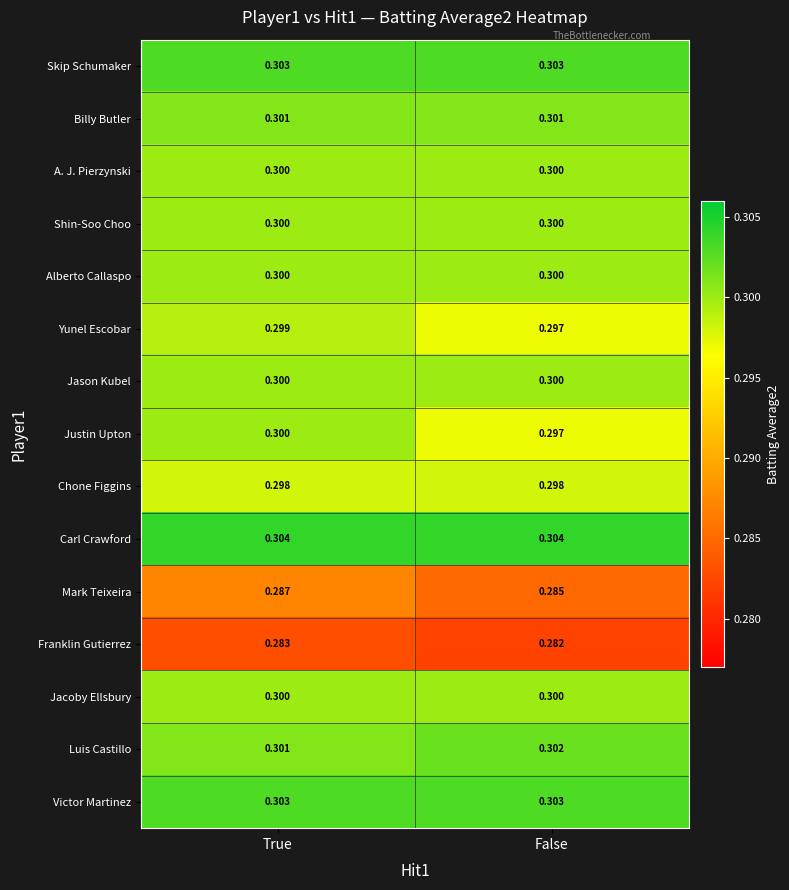

What is the smallest value displayed?

0.3